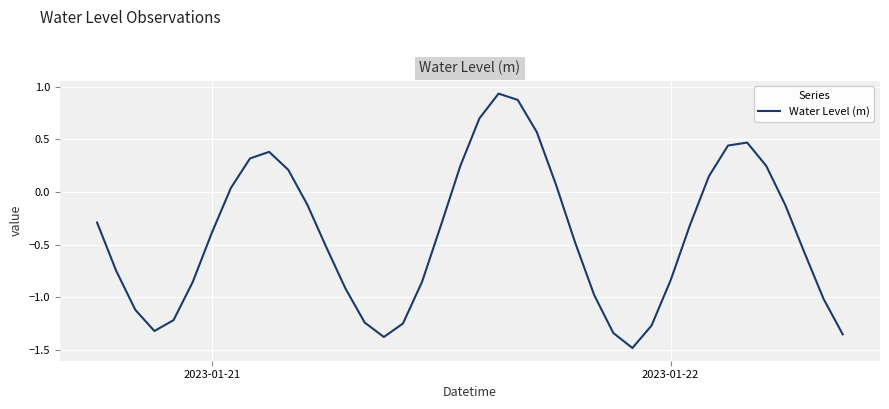

What is the smallest value displayed?

-1.5